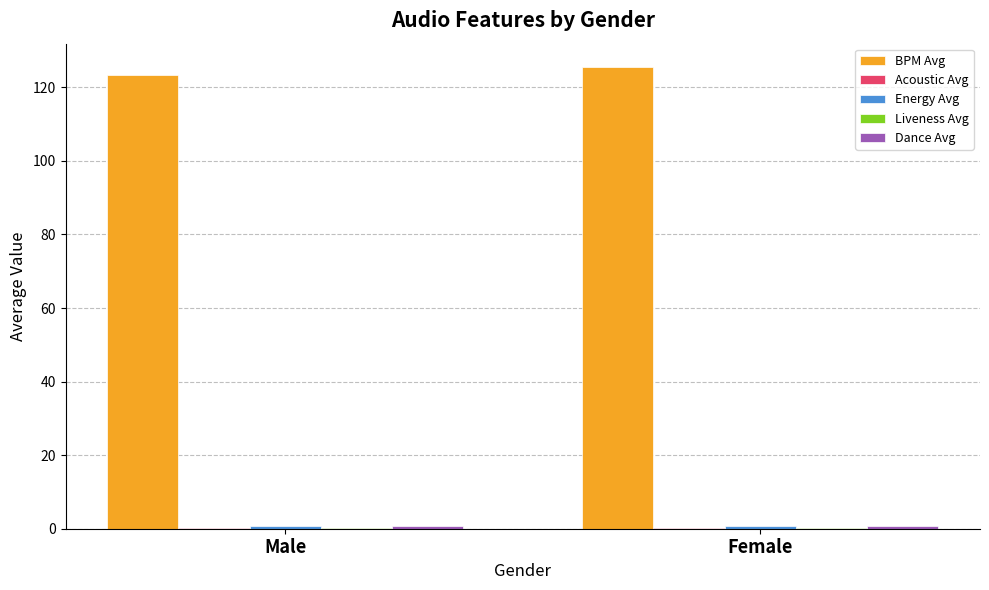

Is it true that BPM Avg equals 198.0 at Female?

False